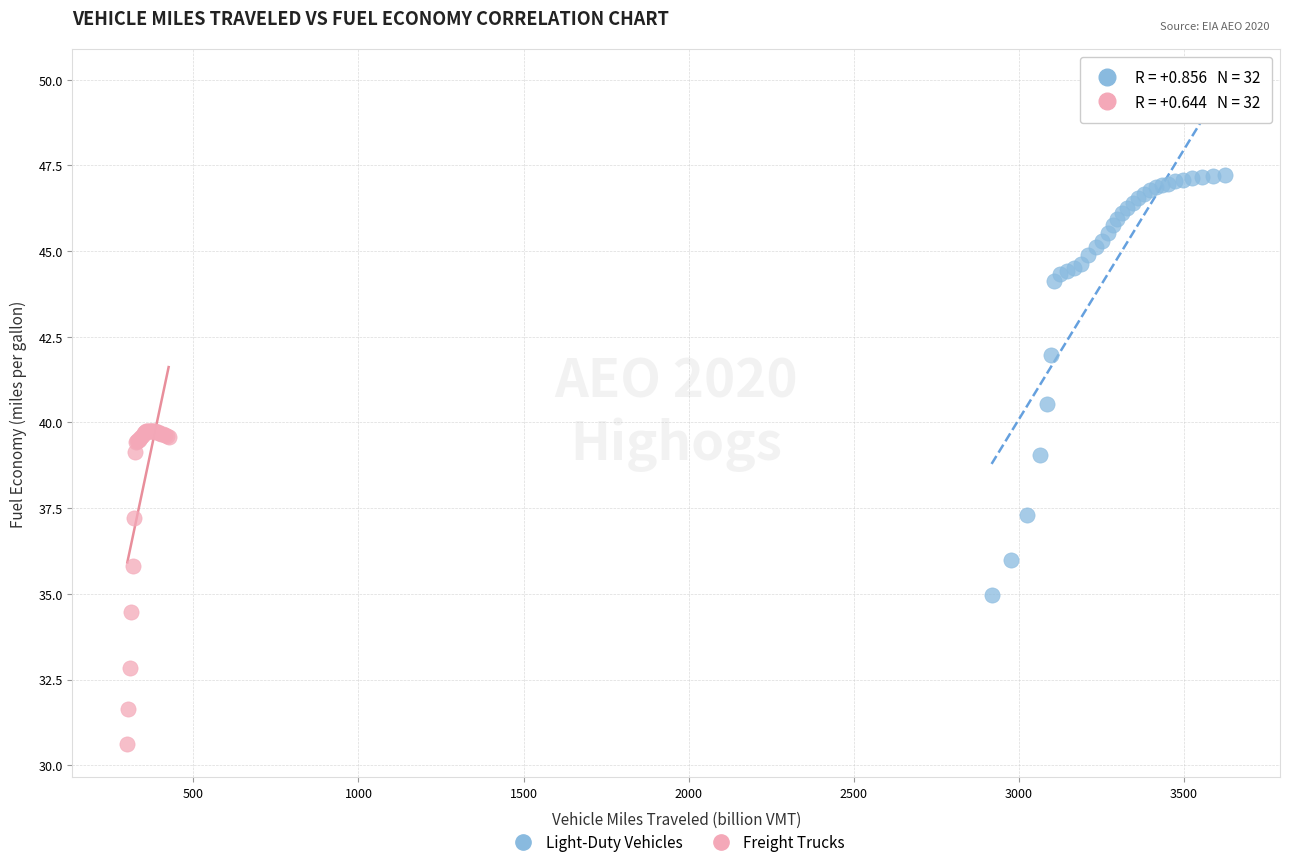

Which series reaches the minimum Y coordinate?

Freight Trucks